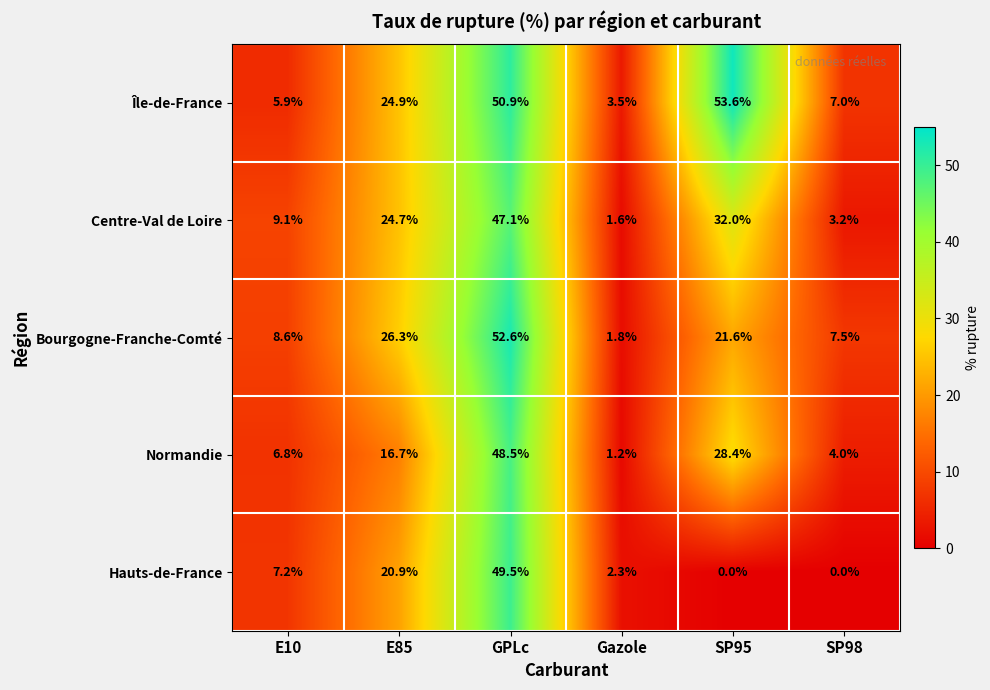

What is the difference between the Bourgogne-Franche-Comté values at SP98 and Gazole?

5.7